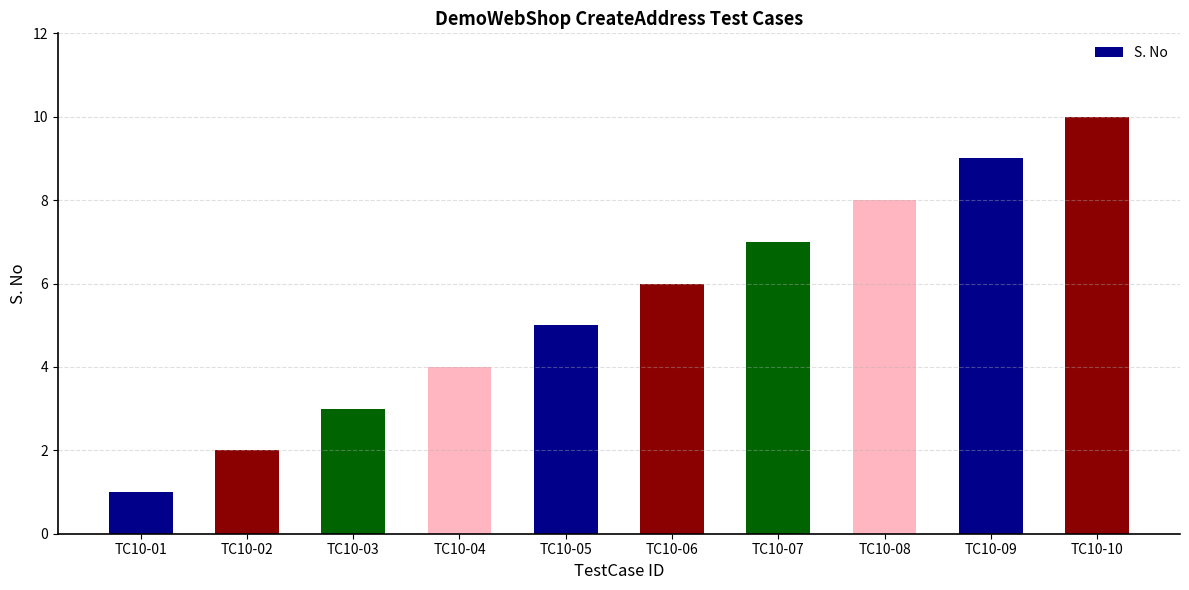

Reading left to right, extract all data points from this chart.

1	2	3	4	5	6	7	8	9	10